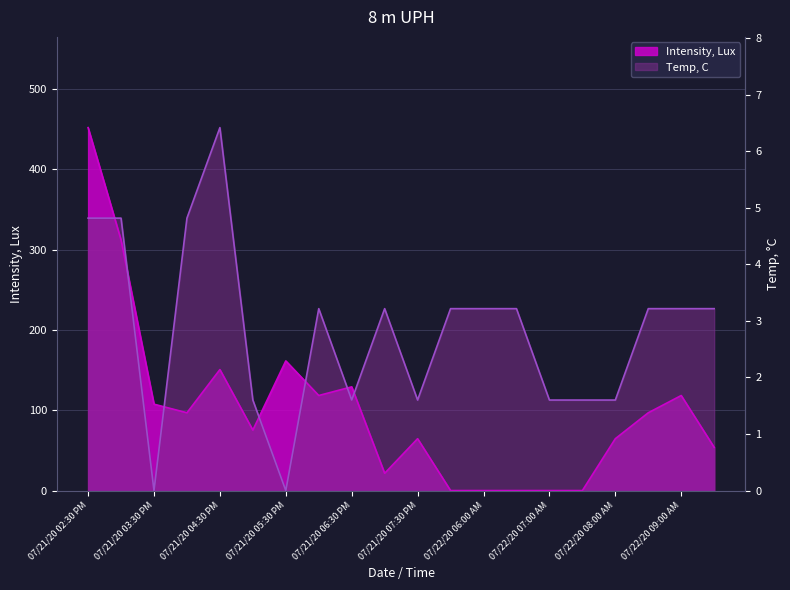

What is the label of the 4th point from the left?

07/21/20 05:30 PM